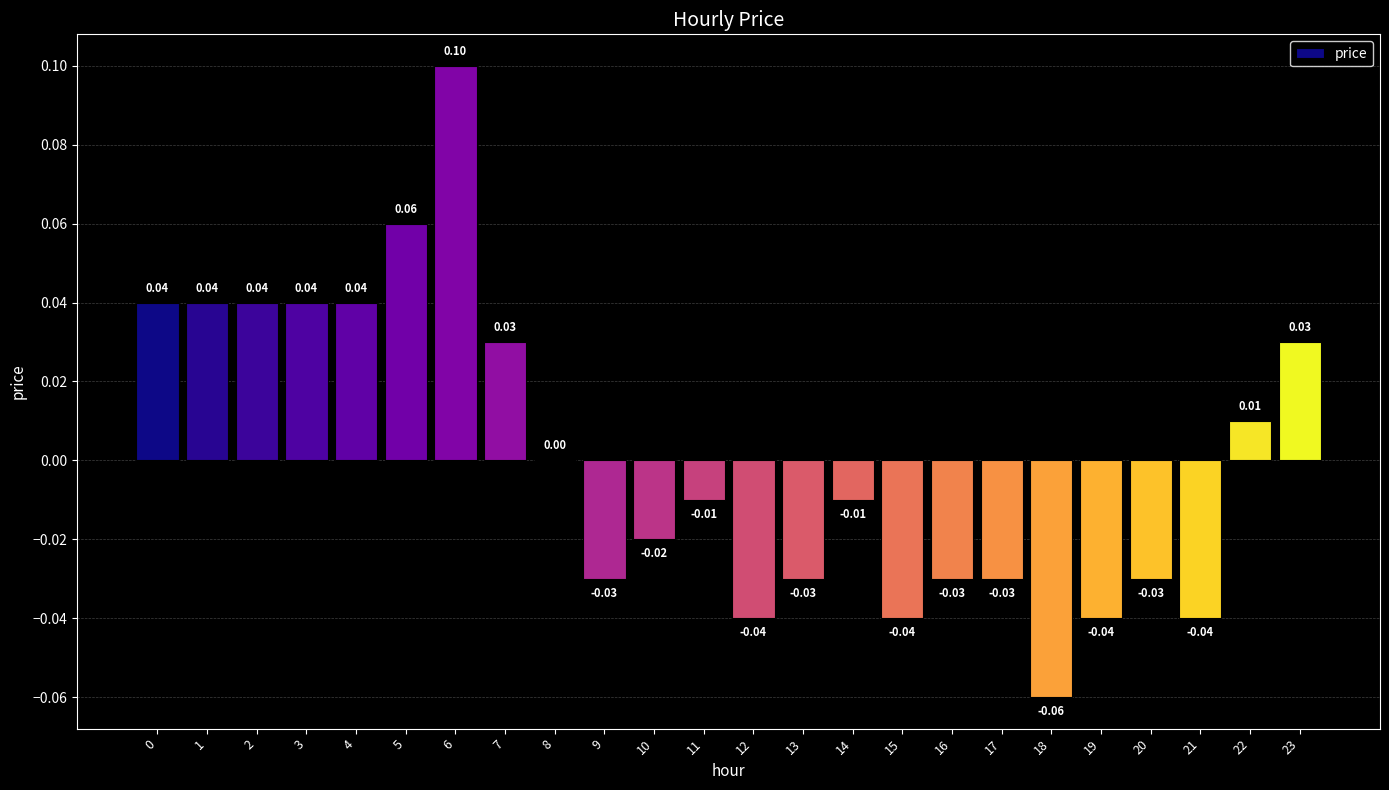

Between 3 and 23, which is larger?

3